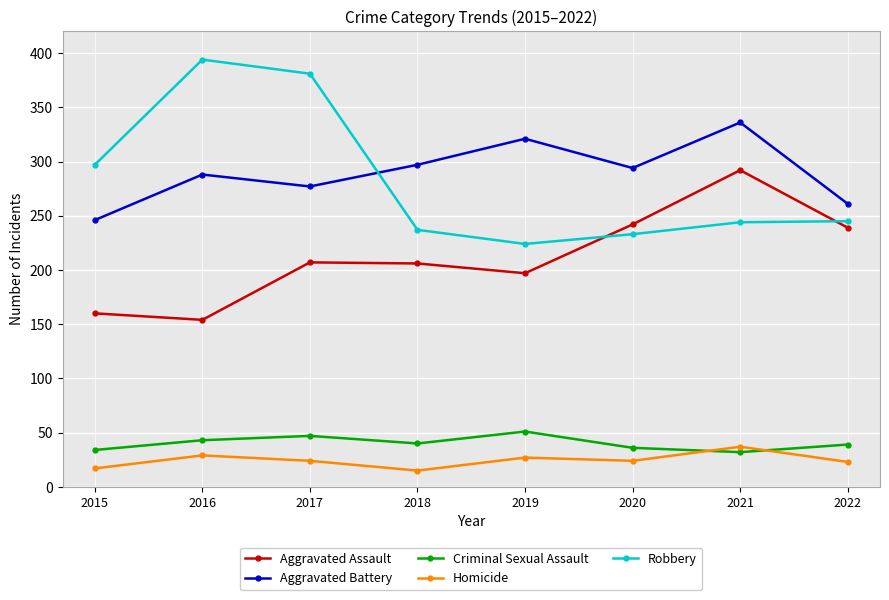

In Homicide, how many points are lower than both neighbors (excluding endpoints)?

2